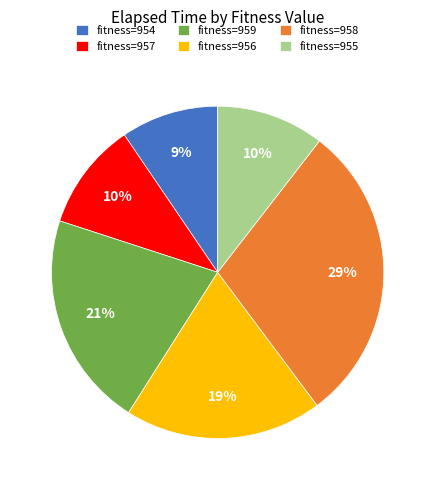

The fitness=954 slice represents 9% of the pie. True or false?

True